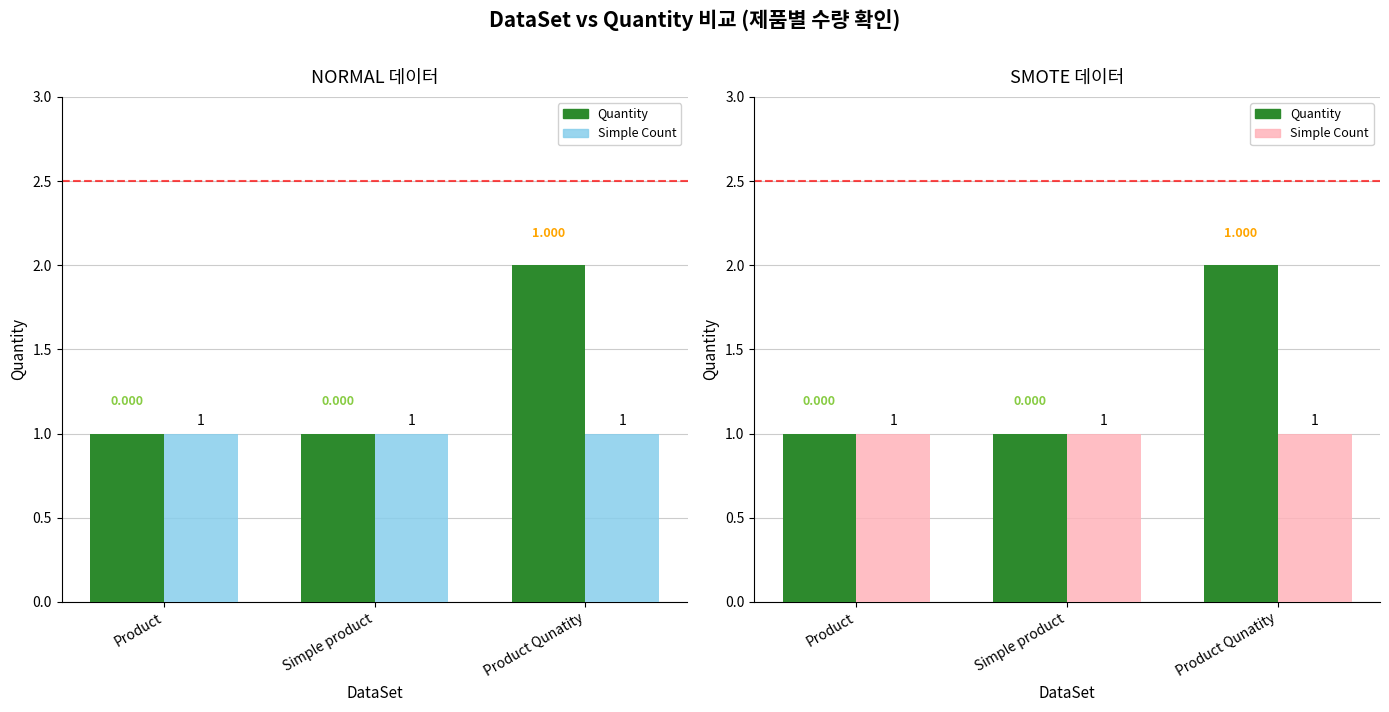

What position from the right is Product?

3